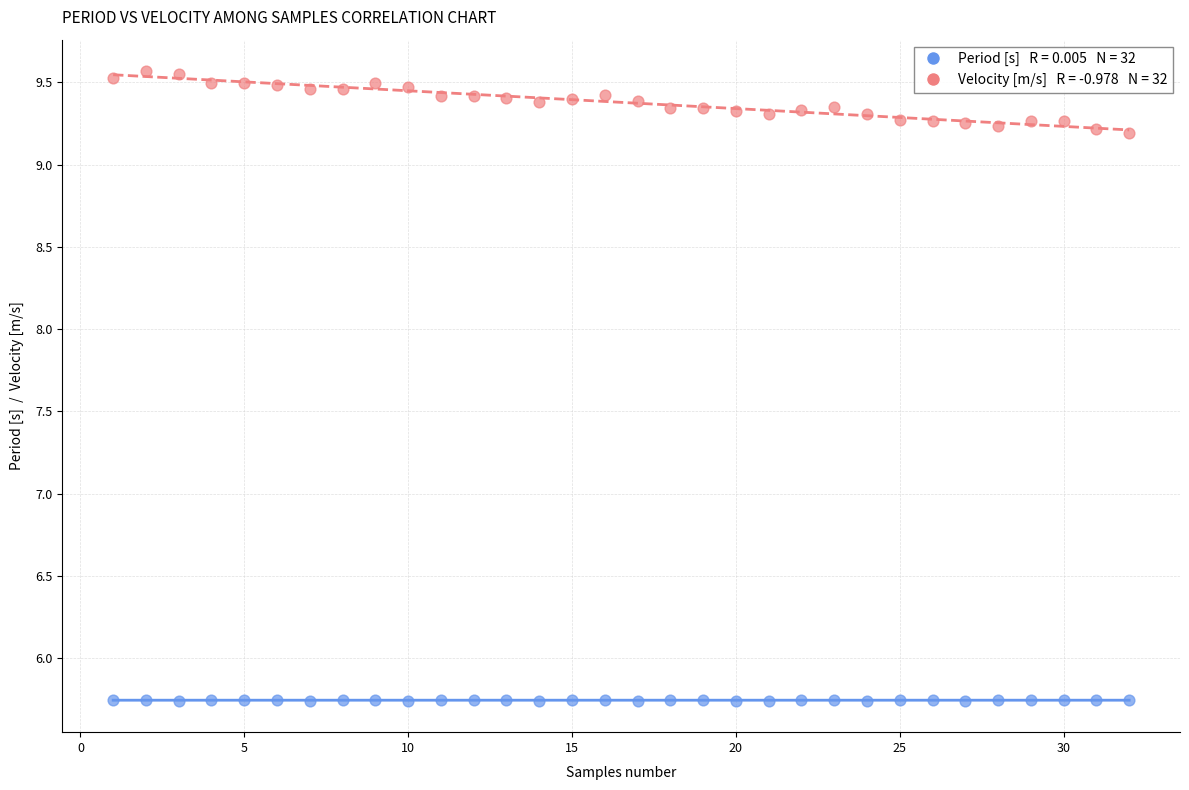

Across all data points, what is the range of Y values (max minus min)?

3.8